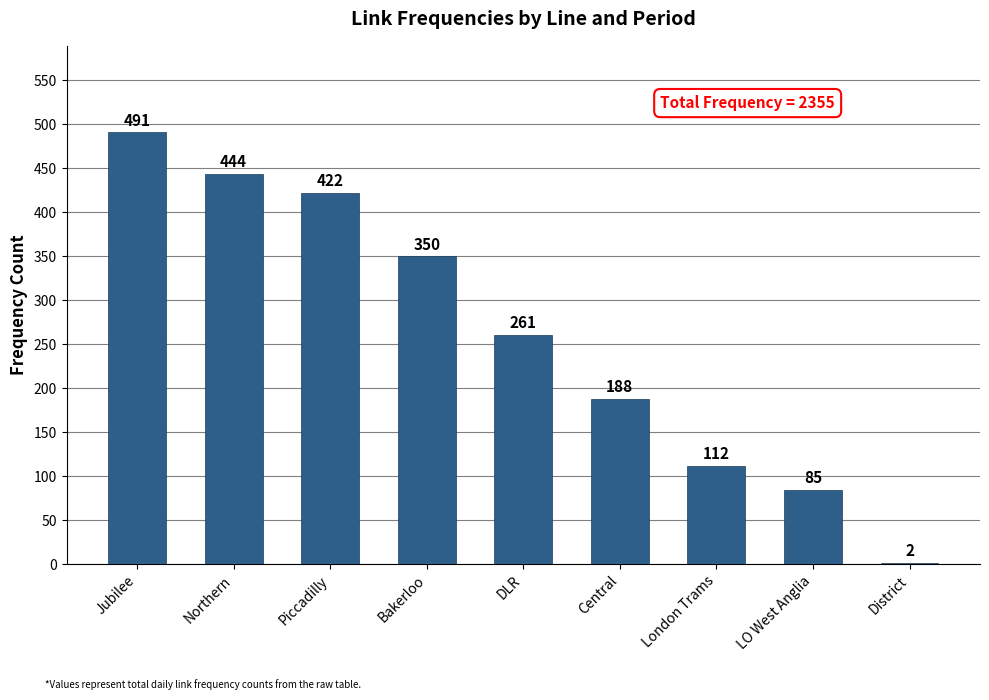

Reading right to left, list all the values displayed in this chart.

2	85	112	188	261	350	422	444	491